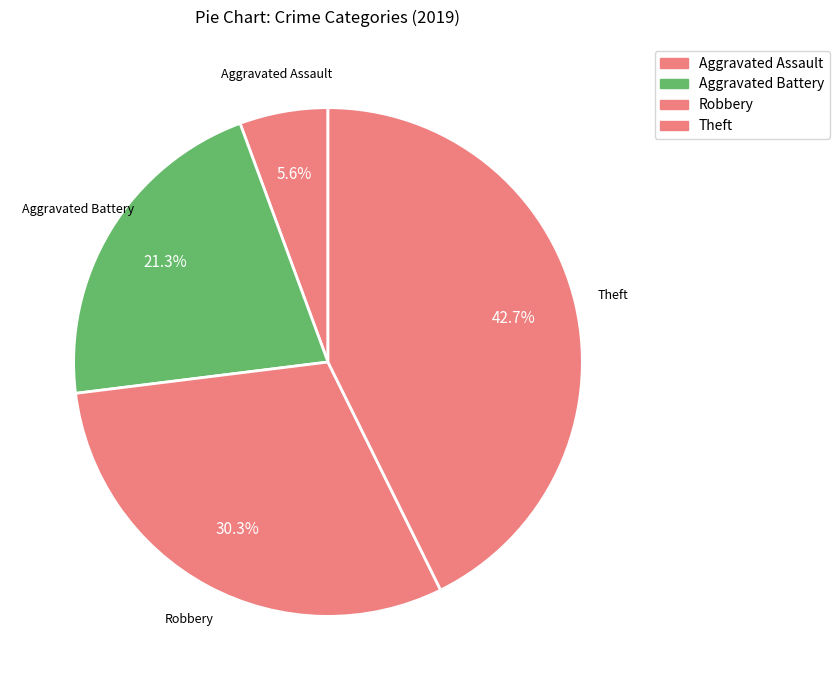

Which slice is the largest?

Theft